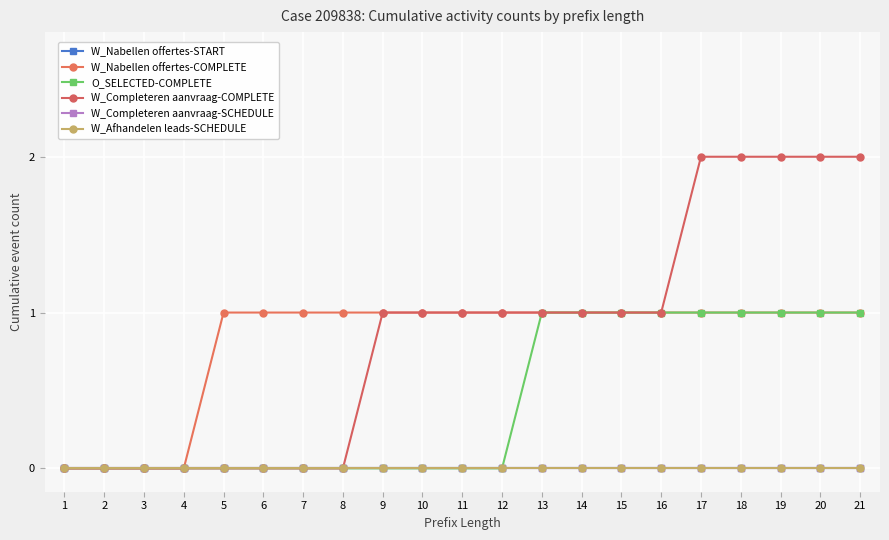

Is this an area chart (filled region under the line)?

No